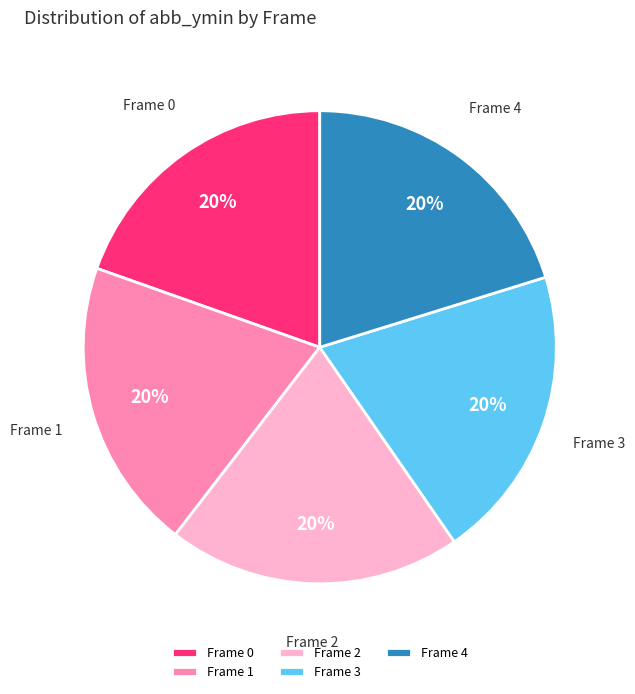

To the nearest percent, what is the combined percentage of Frame 0 and Frame 2?

40%